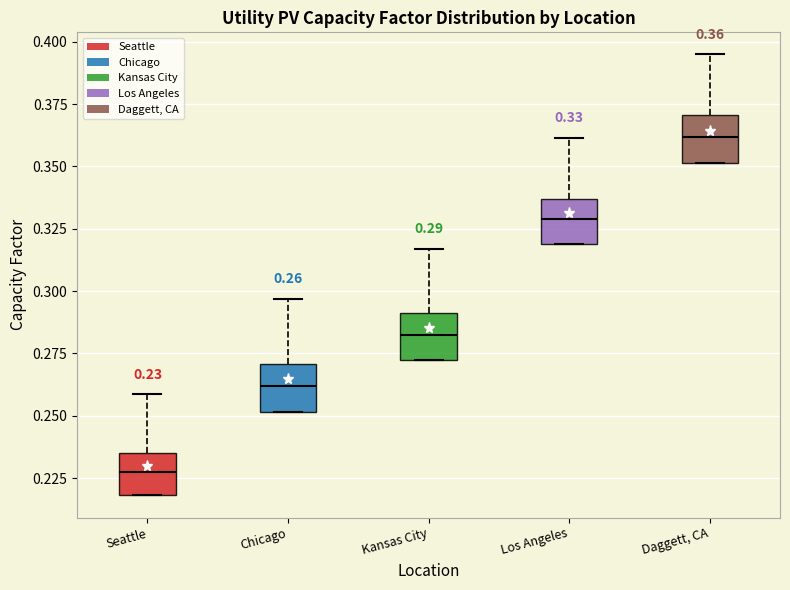

Which box has the highest median line?

Daggett, CA